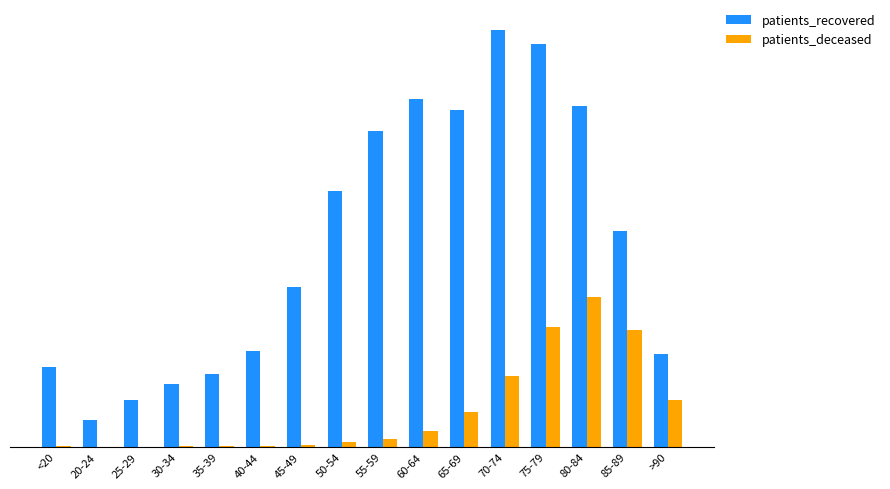

What are all the series names shown in the legend?

patients_recovered, patients_deceased